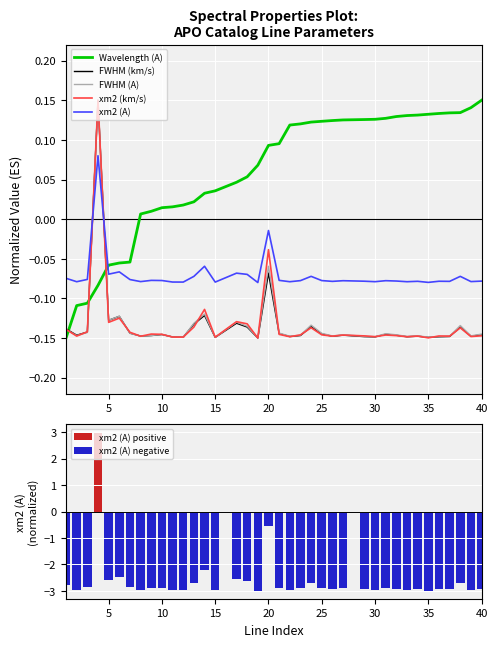

What is the average value of the xm2 (A) series?

-0.1